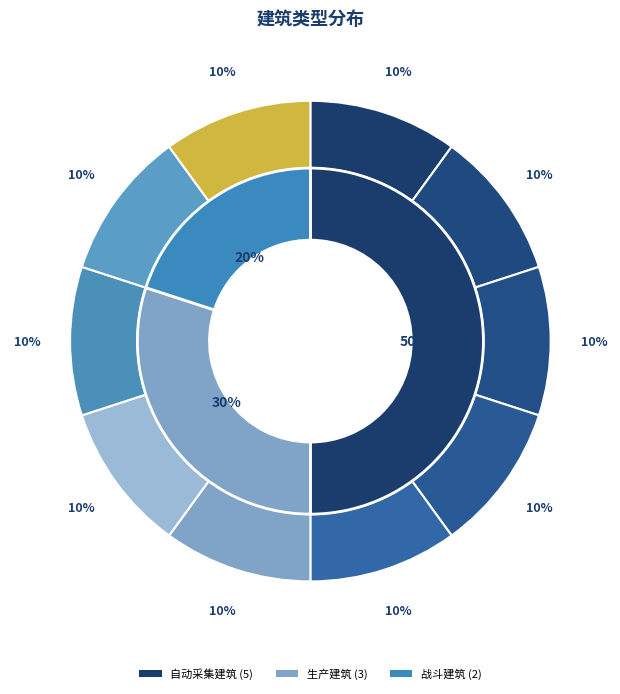

Is it true that 自动采集建筑 is 50% of the pie?

True